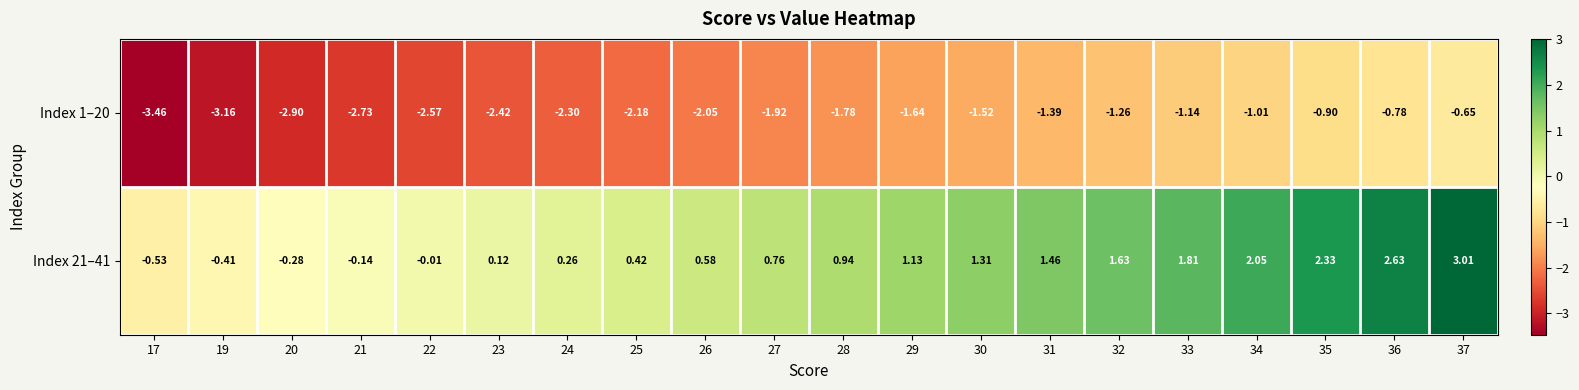

Is the value of Index 1–20 at 26 greater than the value of Index 21–41 at 17?

No